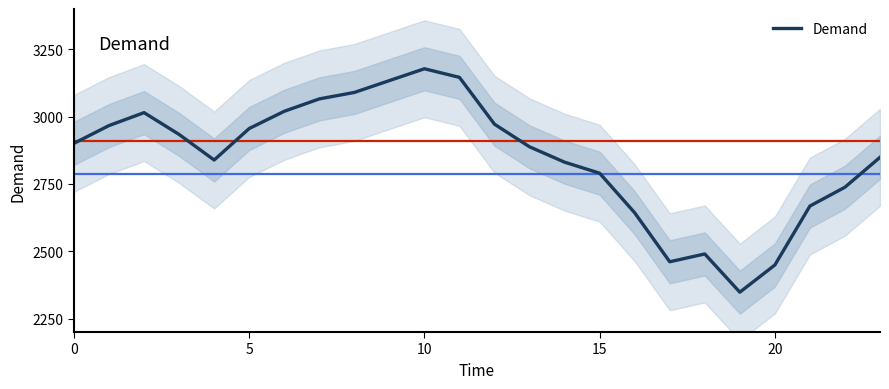

The chart shows a value of 4538 at 6. True or false?

False